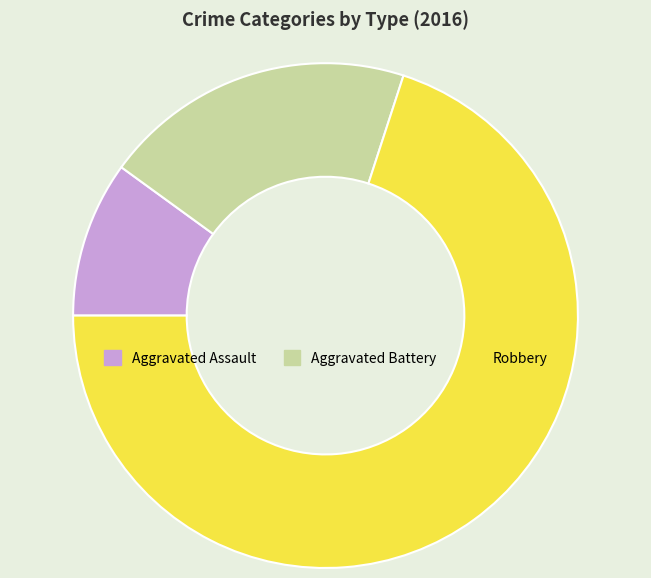

Which category accounts for the majority?

Robbery